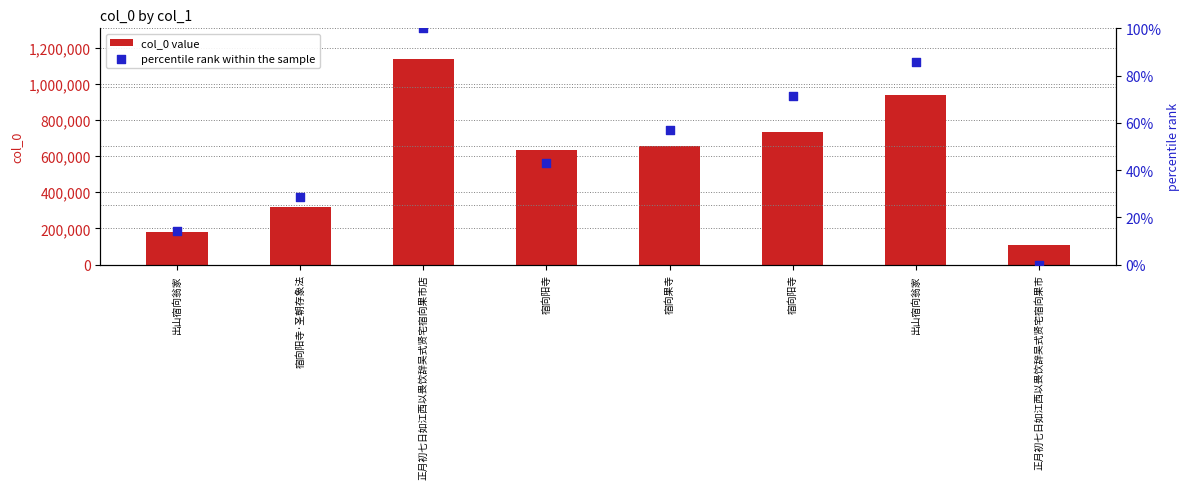

Is the value of percentile rank within the sample at 宿向果寺 greater than the value of col_0 value at 宿向阳寺·圣朝存象法?

No